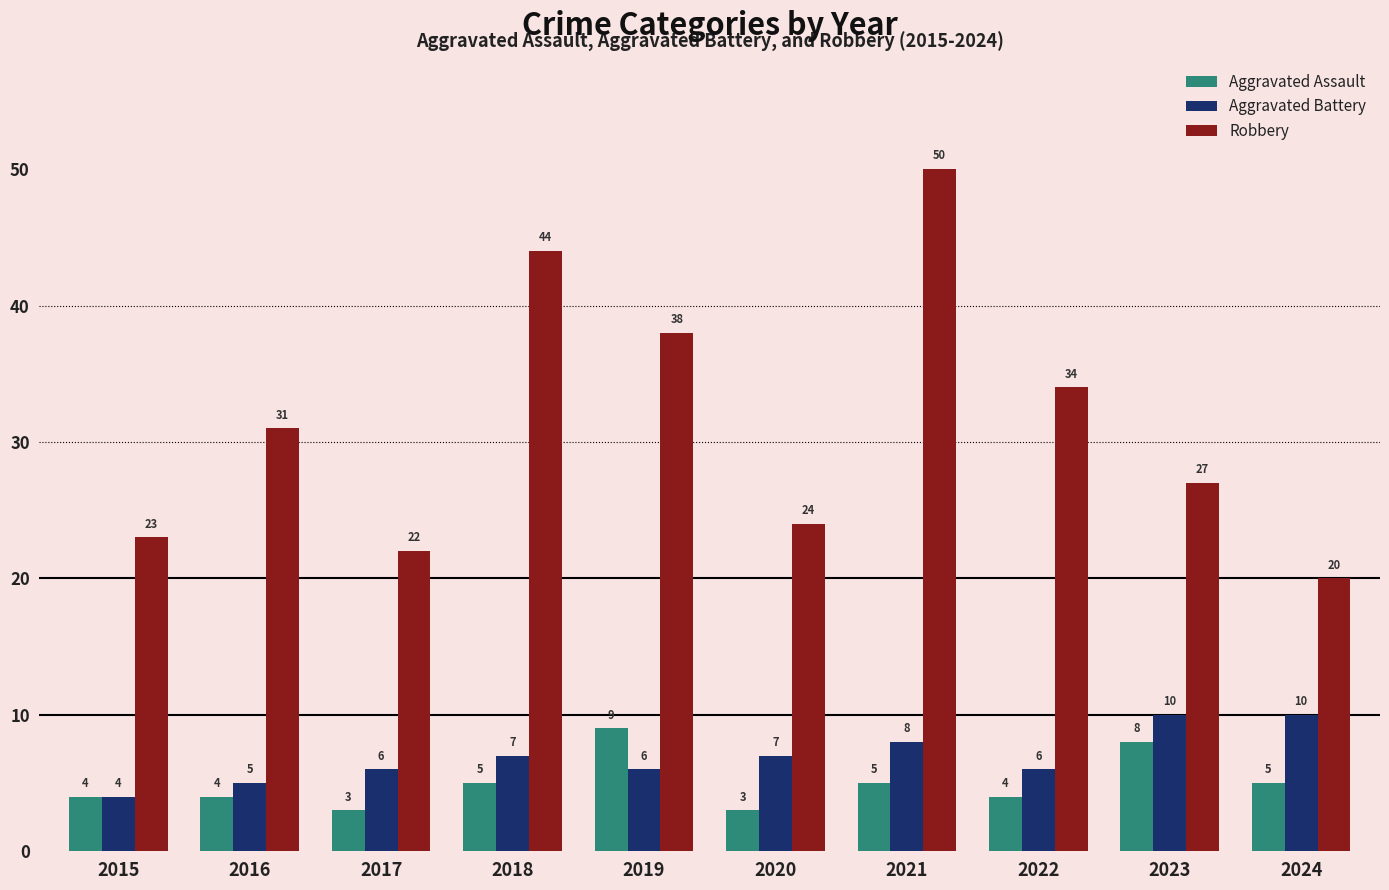

Reading left to right, extract all data points from this chart.

Aggravated Assault: 2015=4	2016=4	2017=3	2018=5	2019=9	2020=3	2021=5	2022=4	2023=8	2024=5
Aggravated Battery: 2015=4	2016=5	2017=6	2018=7	2019=6	2020=7	2021=8	2022=6	2023=10	2024=10
Robbery: 2015=23	2016=31	2017=22	2018=44	2019=38	2020=24	2021=50	2022=34	2023=27	2024=20